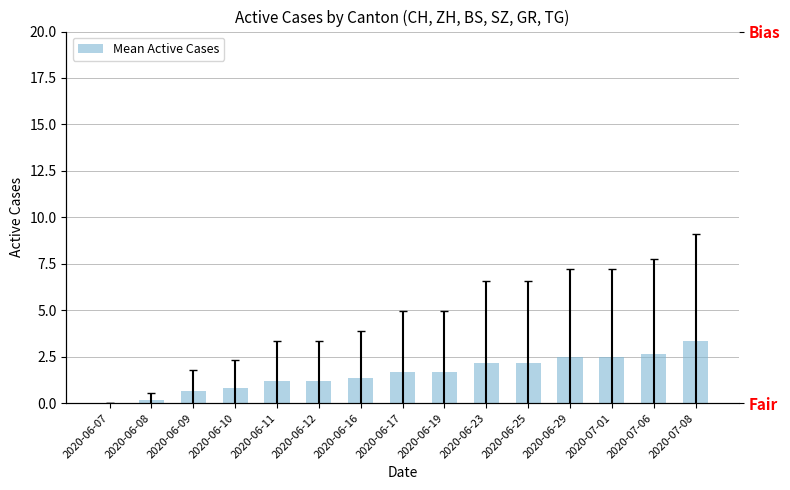

The value at 2020-07-01 is 0.6. True or false?

False